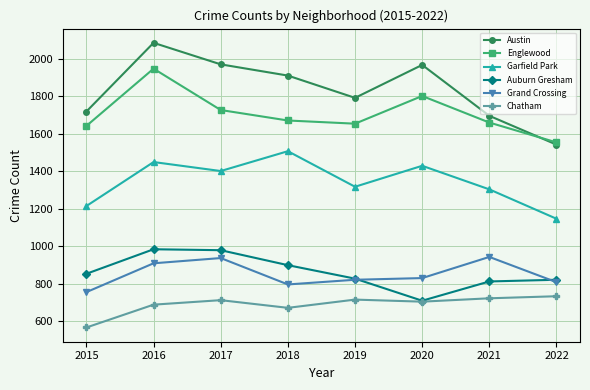

Which series changed the most between 2015 and 2017?

Austin